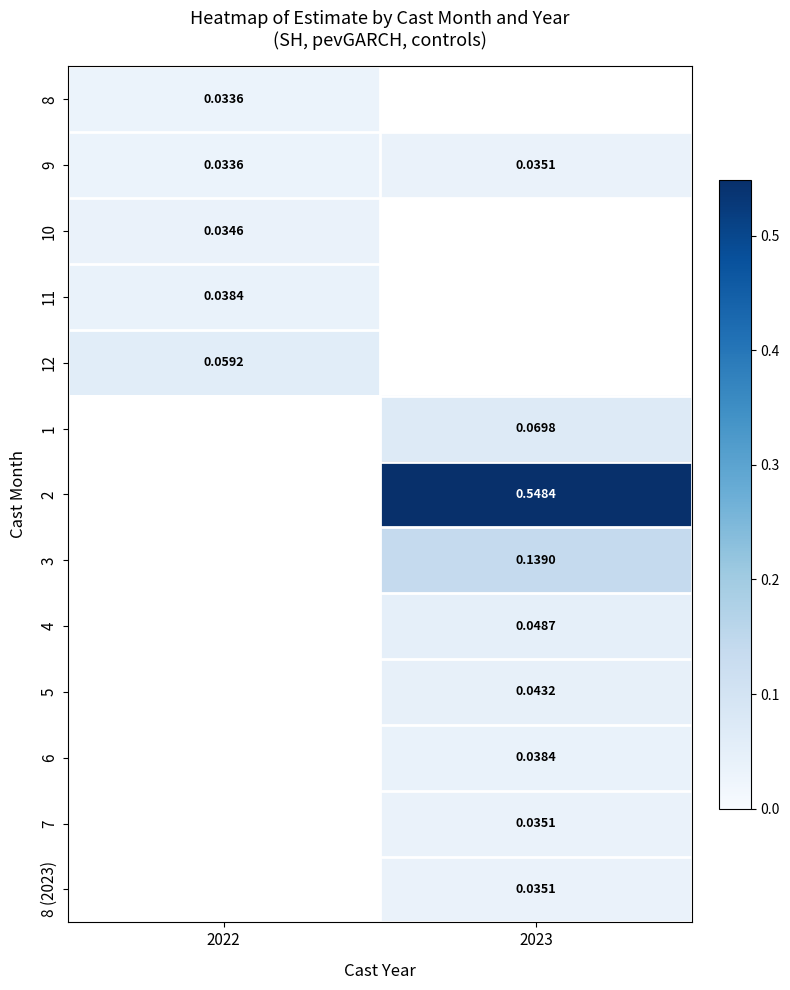

What is the sum of the 9 values at 2023 and 2022?

0.1